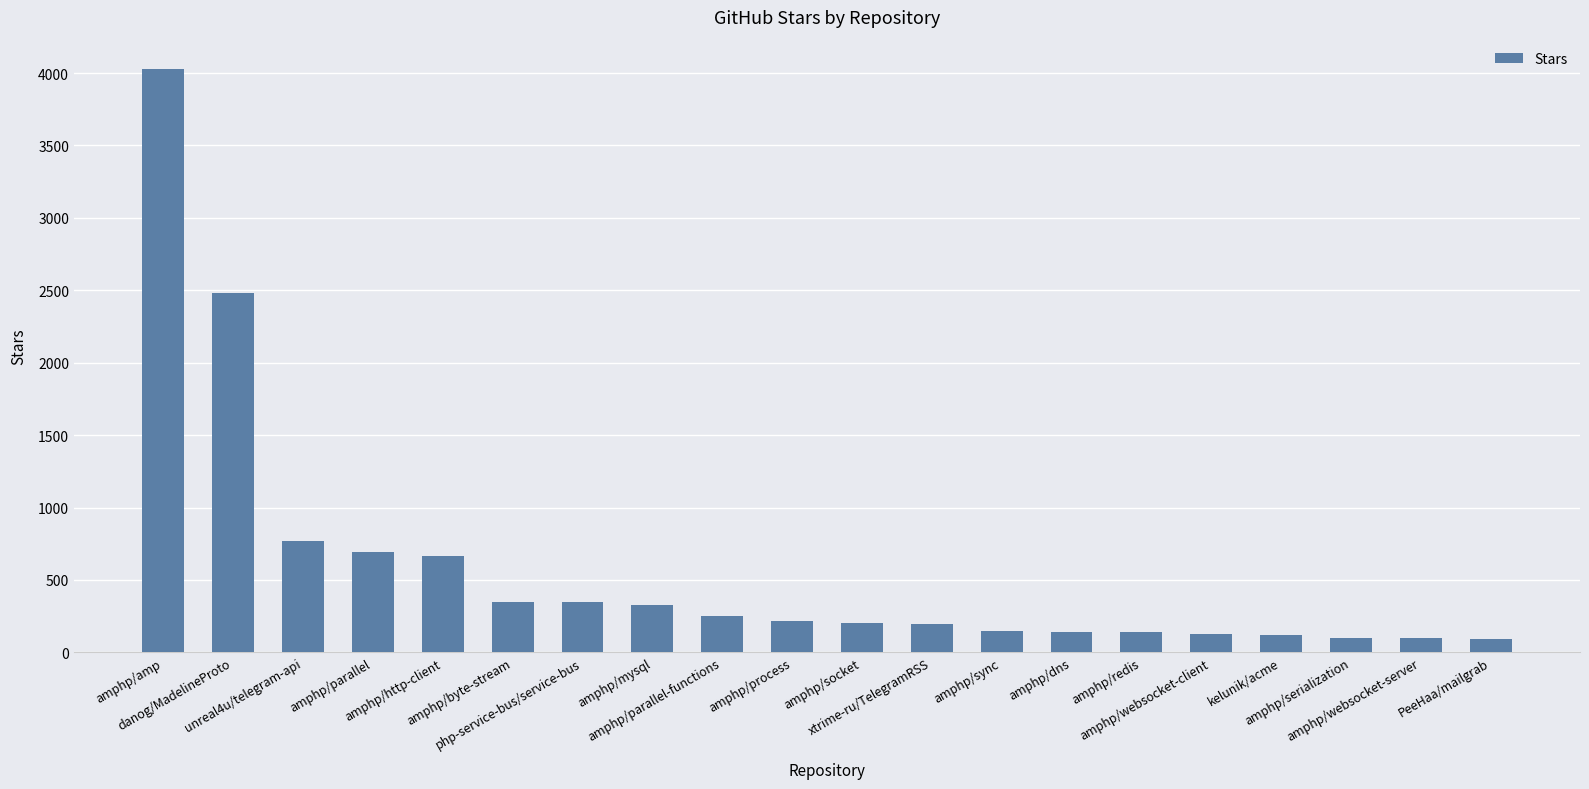

Which category has the highest value across all series?

amphp/amp